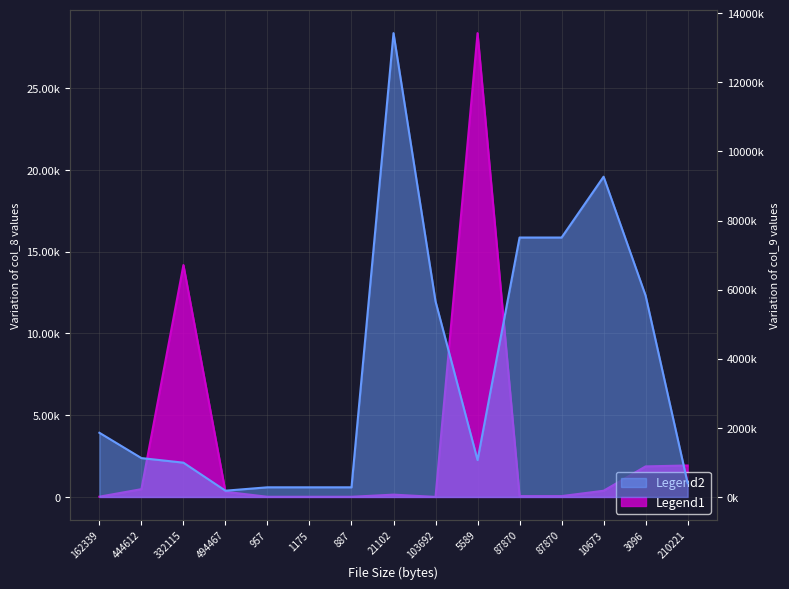

True or false: Legend2 has more than 1 points higher than both neighbors.

True